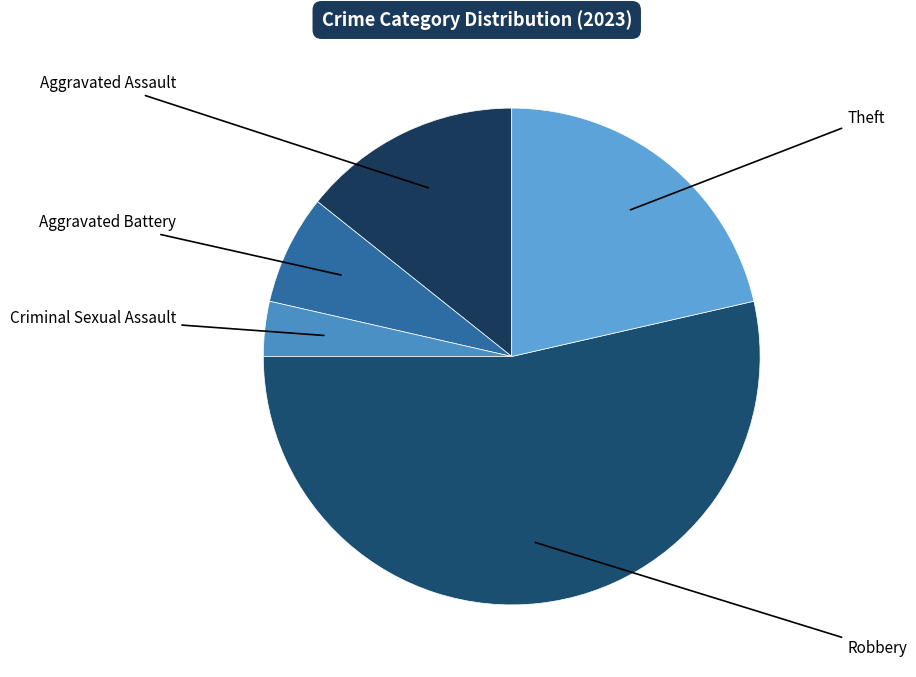

Rank the categories by value from lowest to highest.

Criminal Sexual Assault, Aggravated Battery, Aggravated Assault, Theft, Robbery